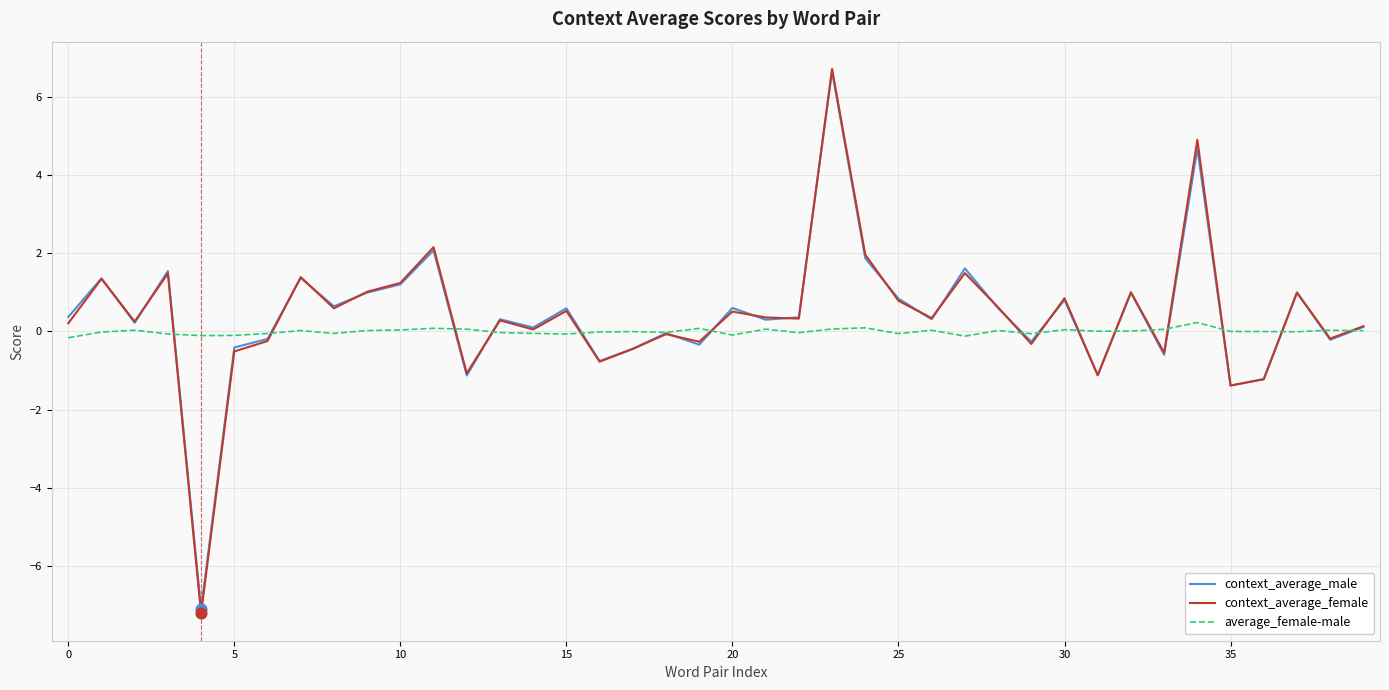

Which series has the largest range (max minus min)?

context_average_female